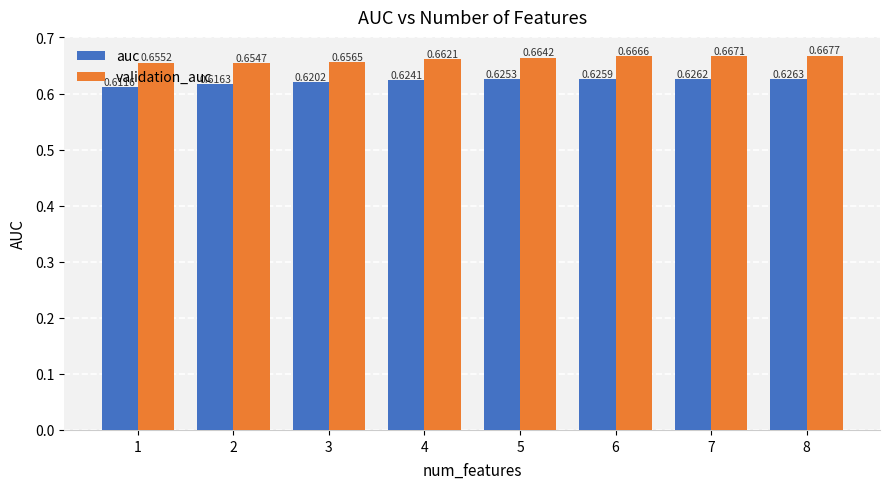

List the series in order of their overall mean, highest first.

validation_auc, auc